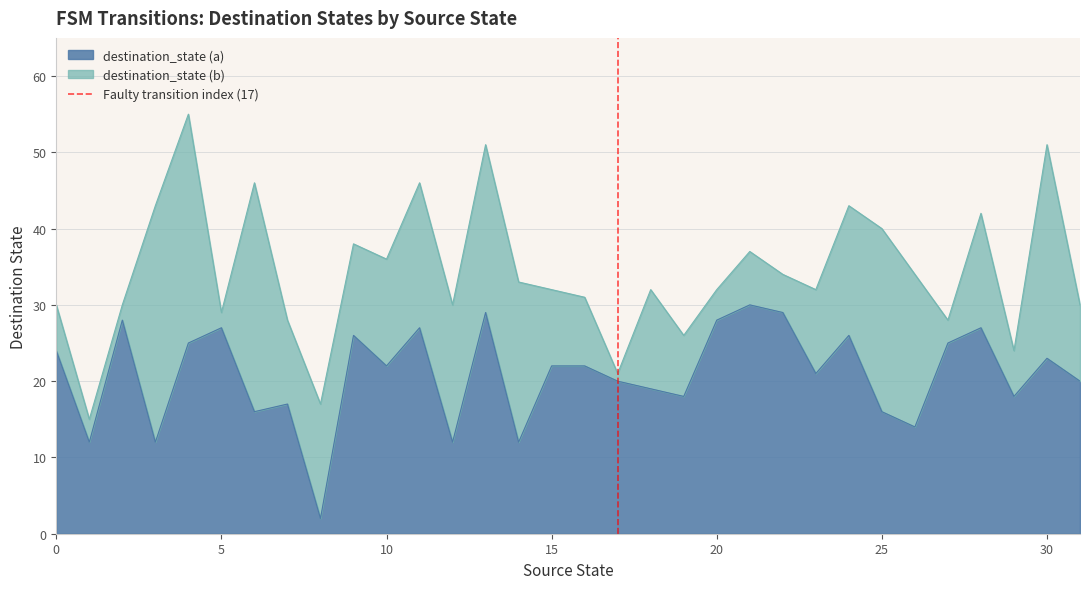

True or false: destination_state (a) has a value of 11 at 20.

False